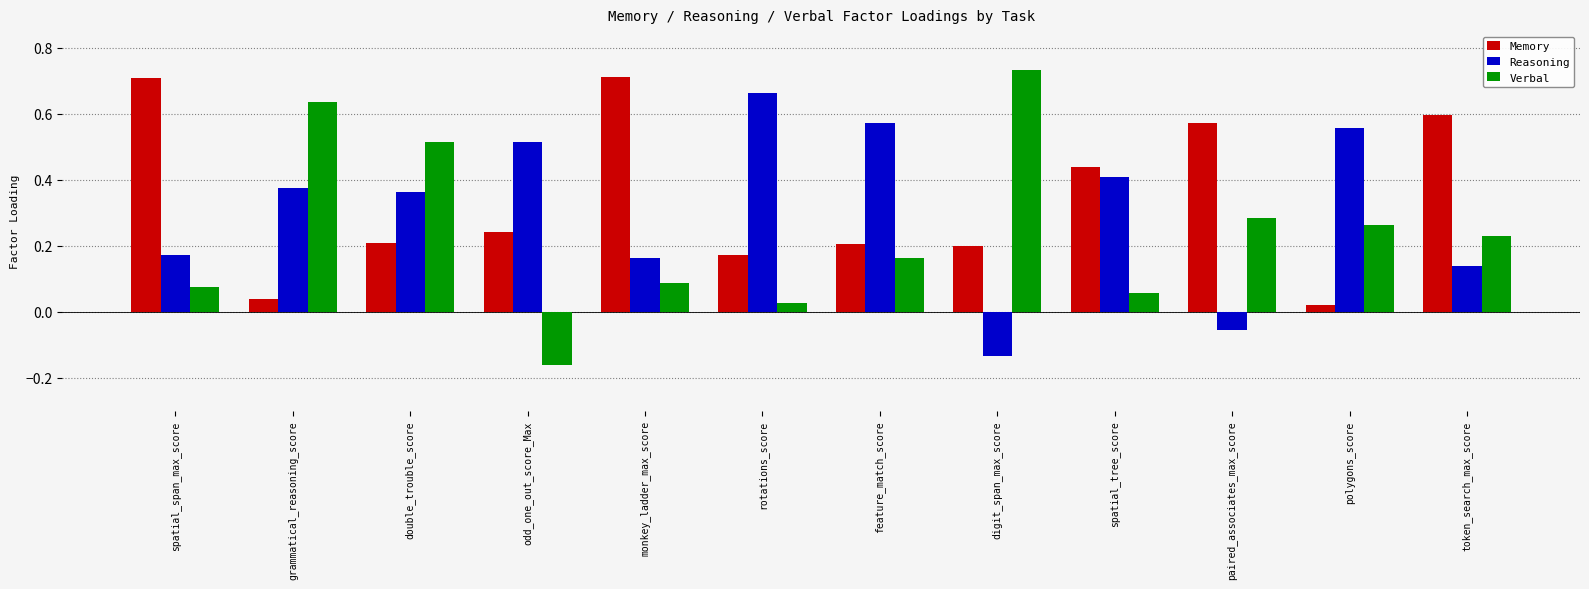

List the series in order of their overall mean, highest first.

Memory, Reasoning, Verbal